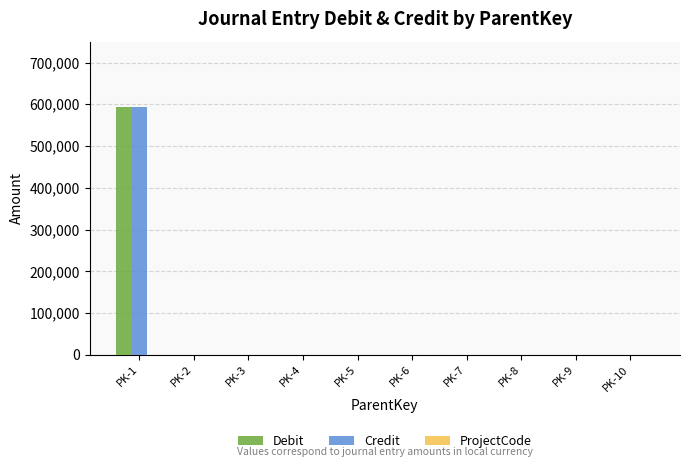

What is the greatest value displayed?

594658